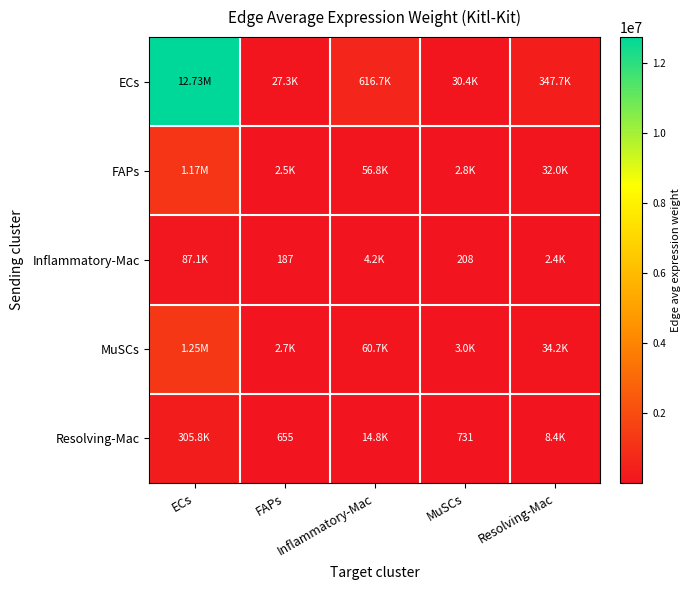

What is the difference between the highest and lowest values at Resolving-Mac?

345278.2